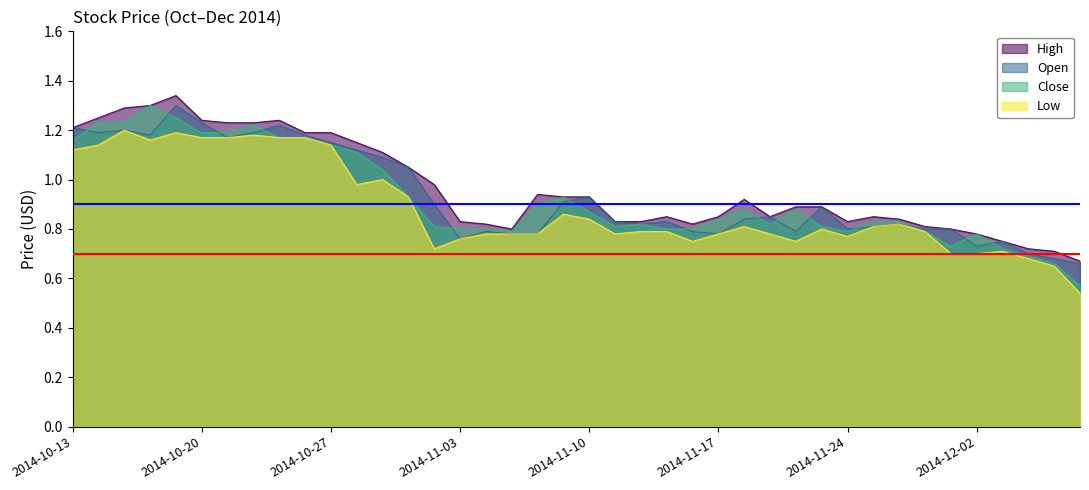

At 2014-11-10, list the series in order from largest to smallest.

High, Open, Close, Low